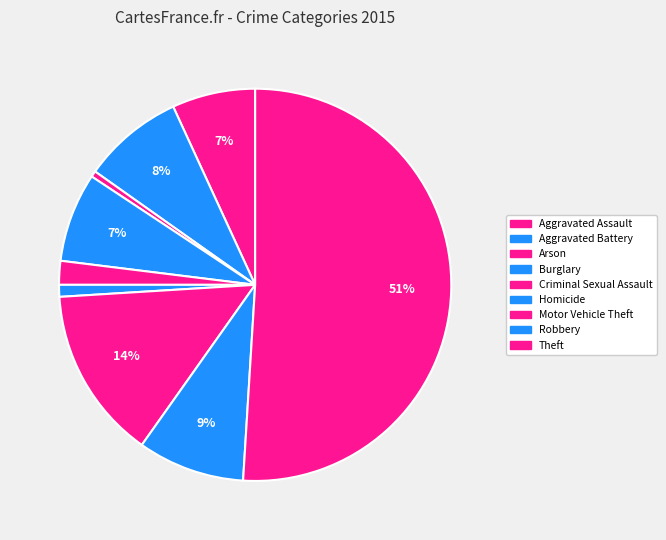

To the nearest percent, what portion does Aggravated Assault represent?

7%